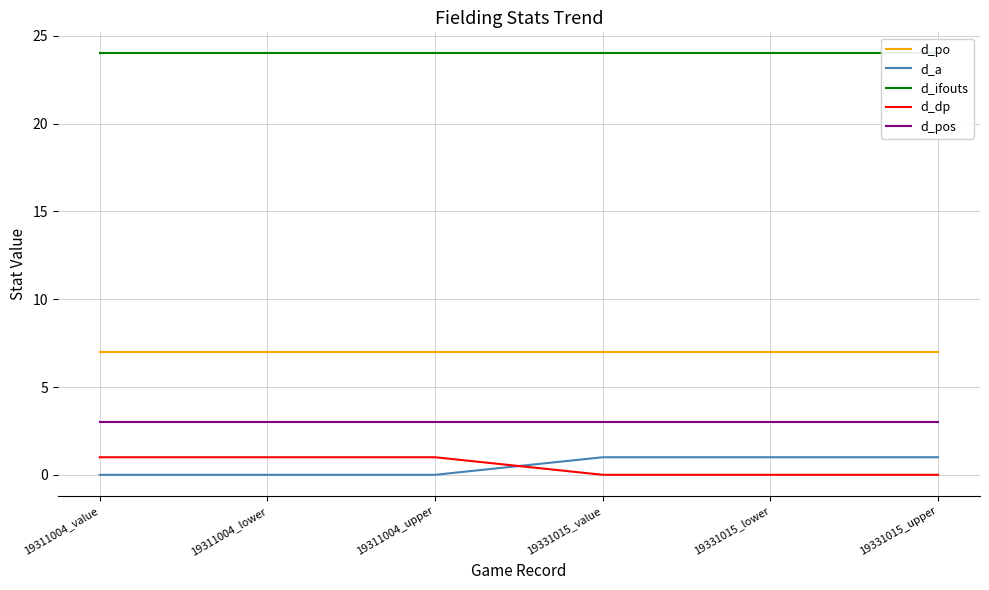

Rank the categories by d_ifouts value from lowest to highest.

19311004_value, 19311004_lower, 19311004_upper, 19331015_value, 19331015_lower, 19331015_upper